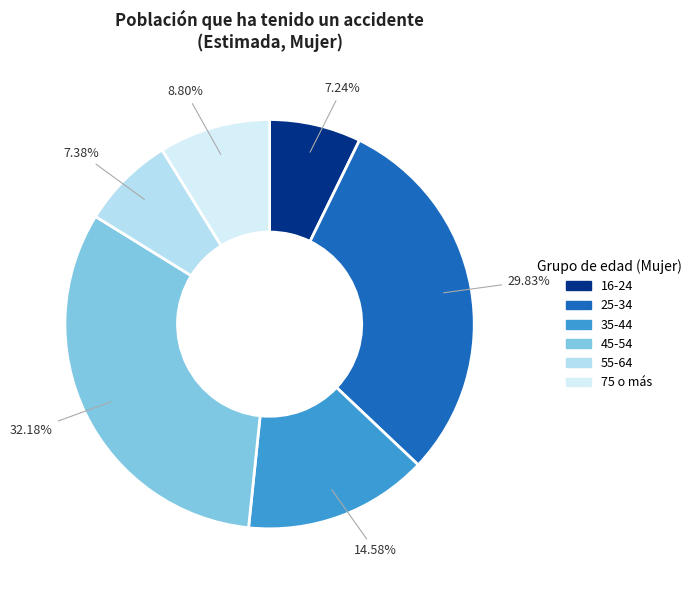

Is 75 o más the majority of the pie?

No